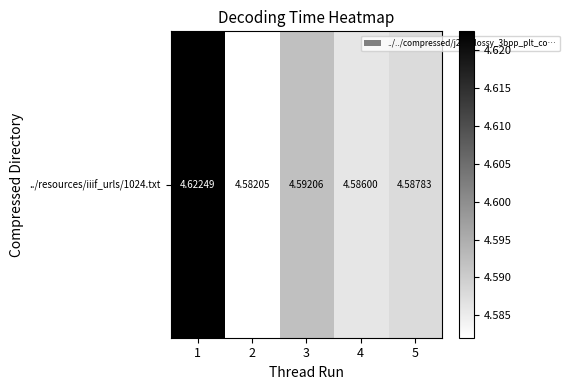

The value at 4 is 2.7. True or false?

False